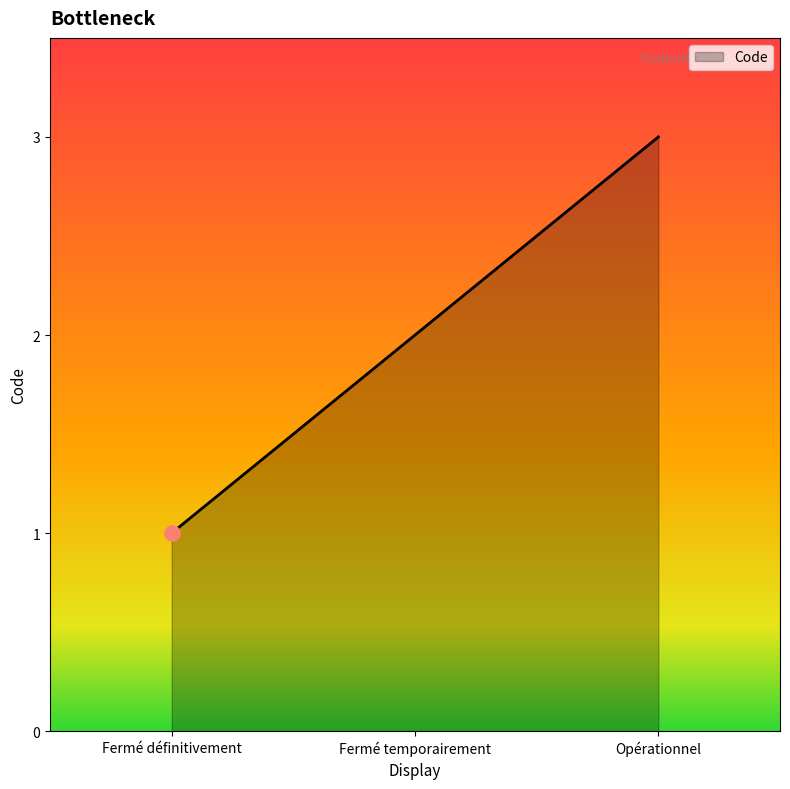

Approximately how many times larger is the value at Fermé définitivement compared to Fermé temporairement?

0.5